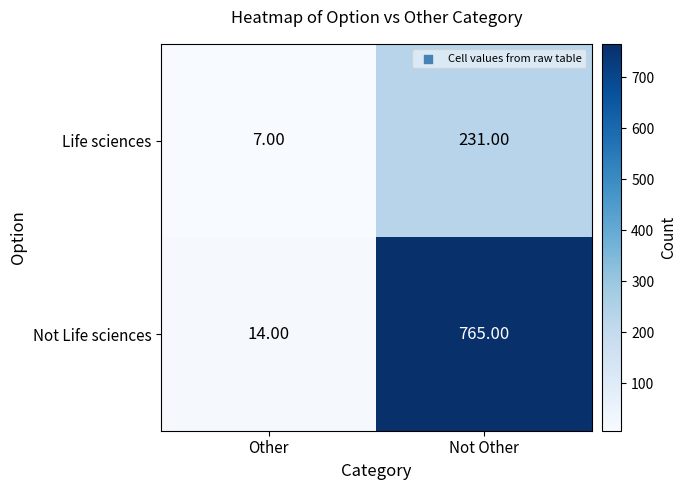

Which label corresponds to the largest value in the chart?

Not Other